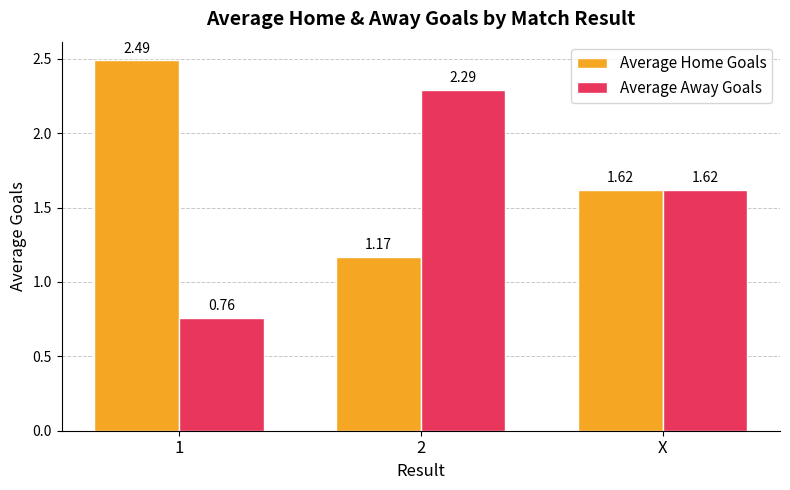

What is the label of the 2nd bar from the left?

2